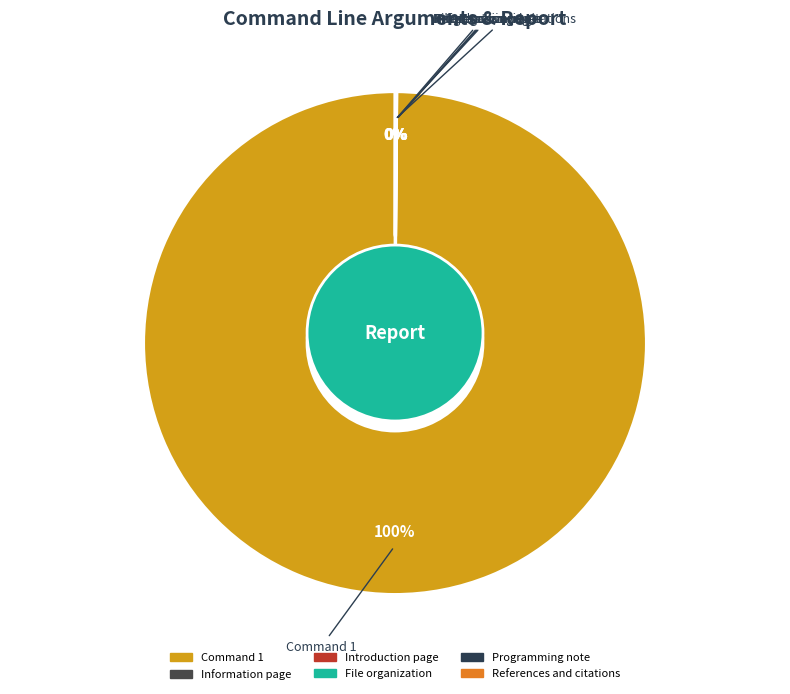

Which category has the biggest portion of the pie?

Command 1